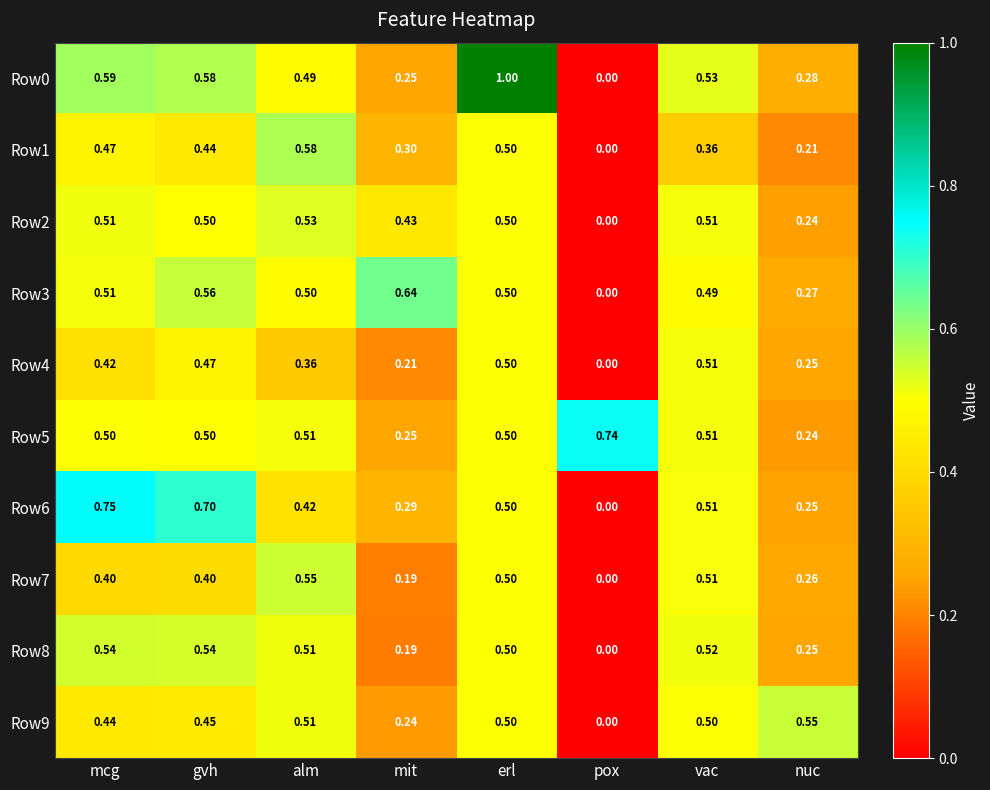

Where is Row6 nearest to the value 0?

pox